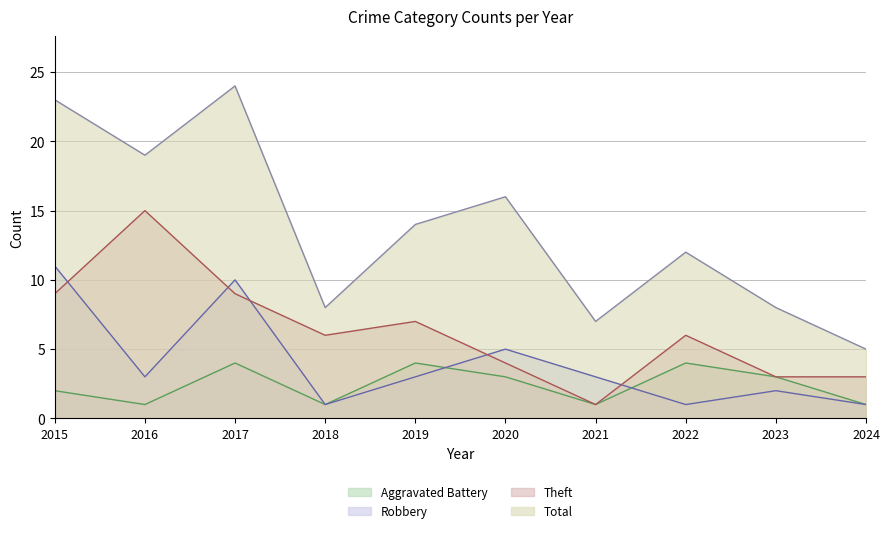

Which has a higher value, 2017 or 2021?

2017